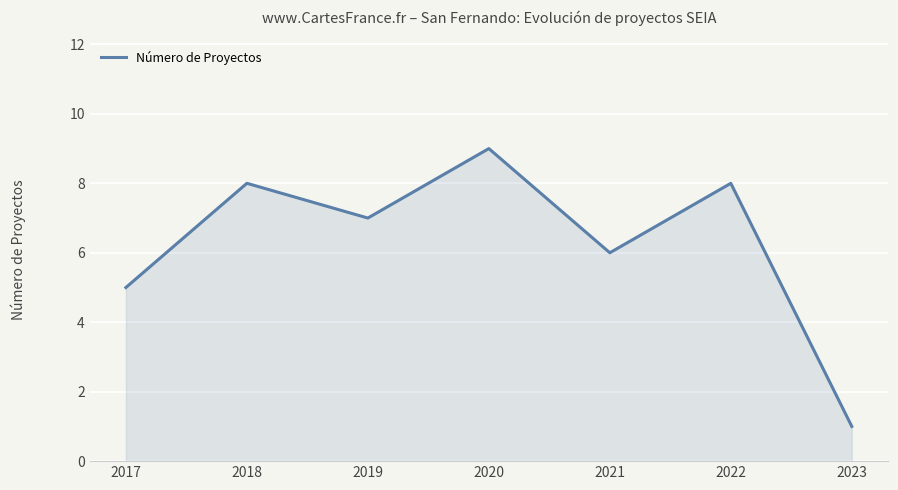

How many interior local peaks (higher than both neighbors) does the data have?

3